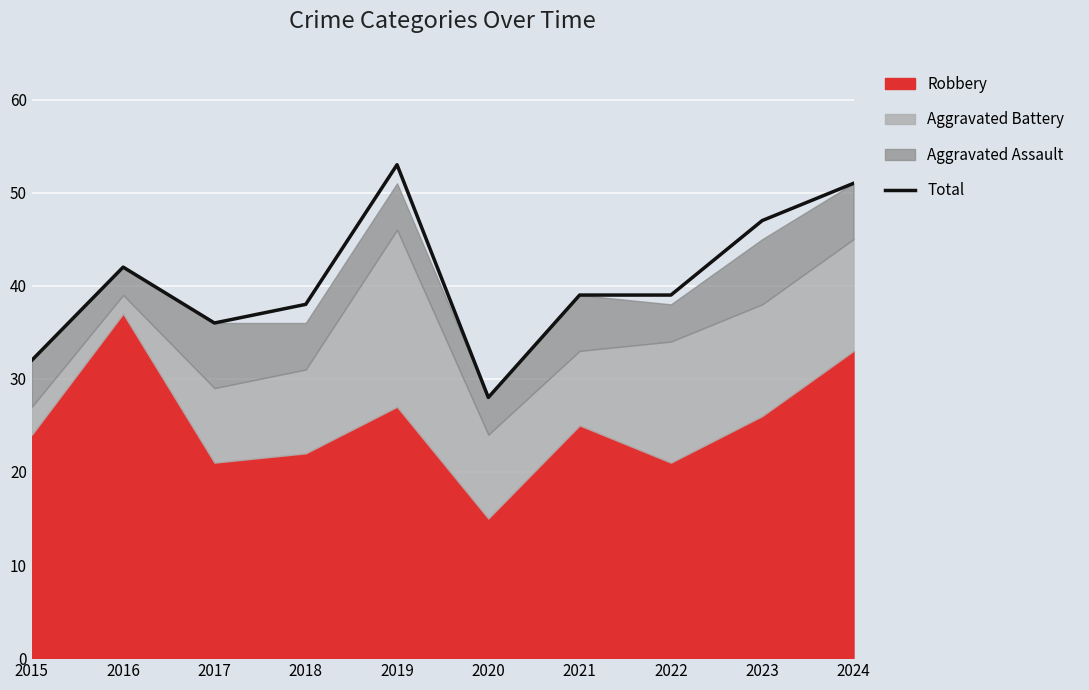

Which label corresponds to the largest value in the chart?

2019